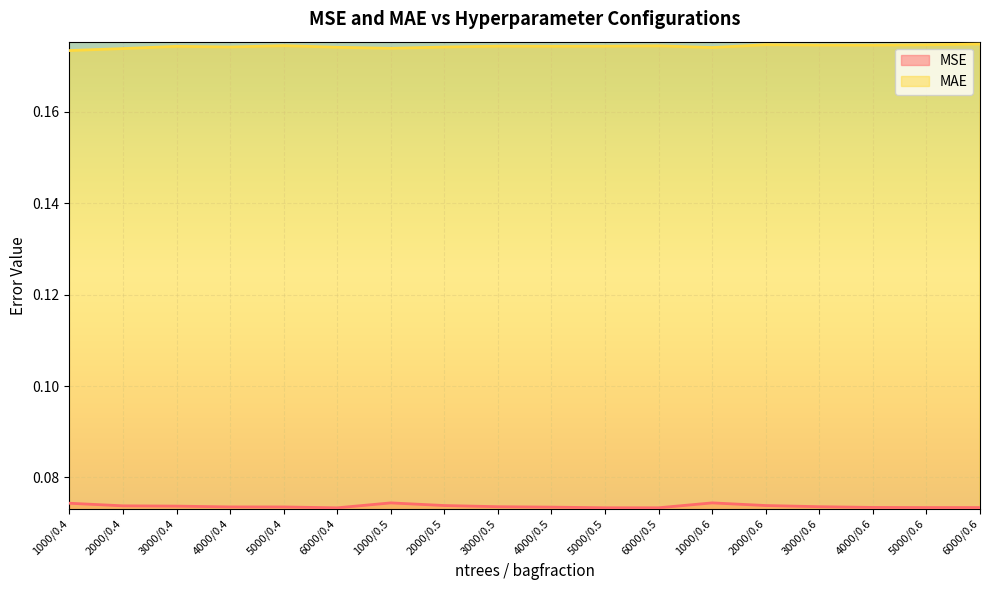

True or false: MAE and MSE cross at least once.

False